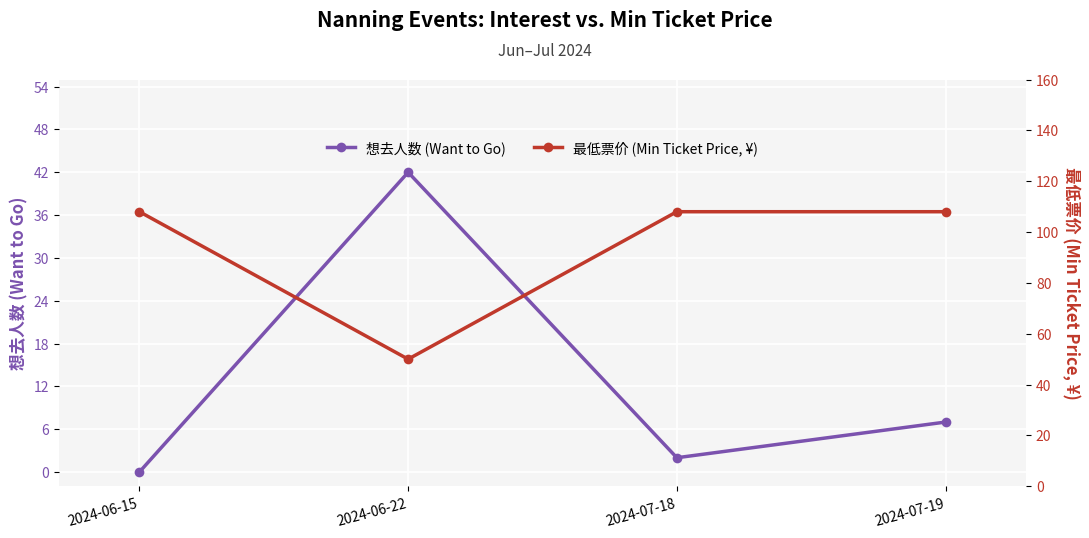

What position from the right is 2024-07-18?

2